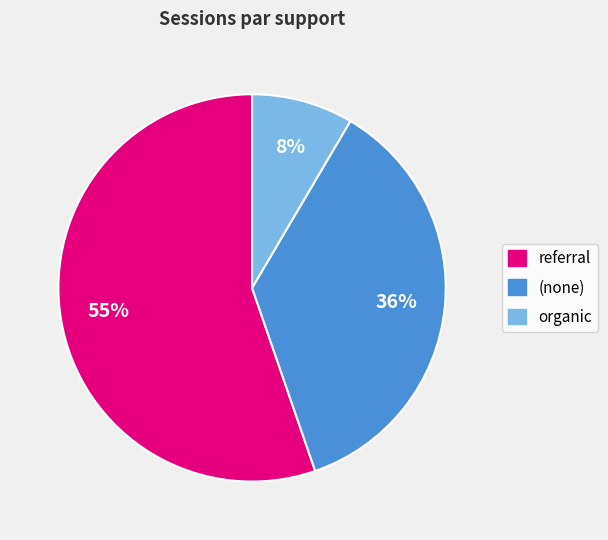

True or false: organic accounts for 21% of the total.

False